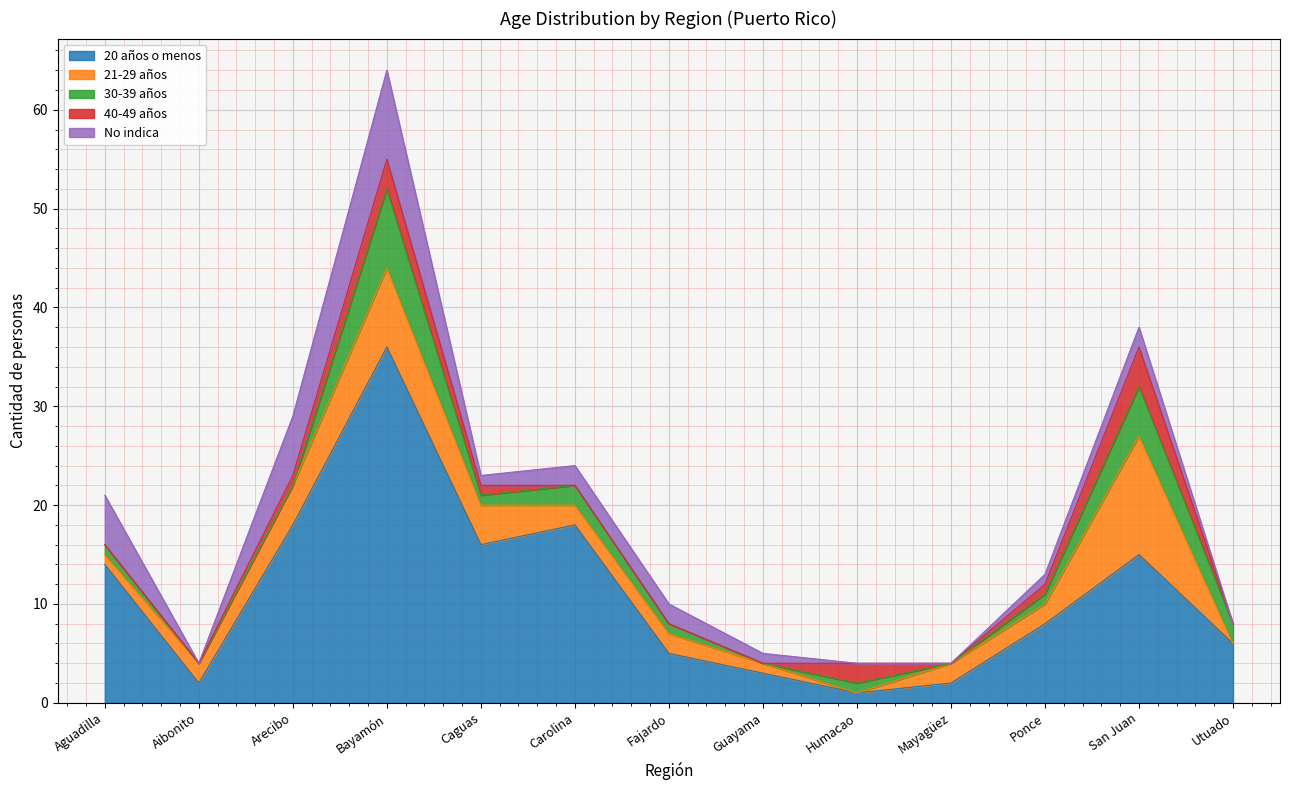

What is the value of the No indica point at the 1st from the left?

5